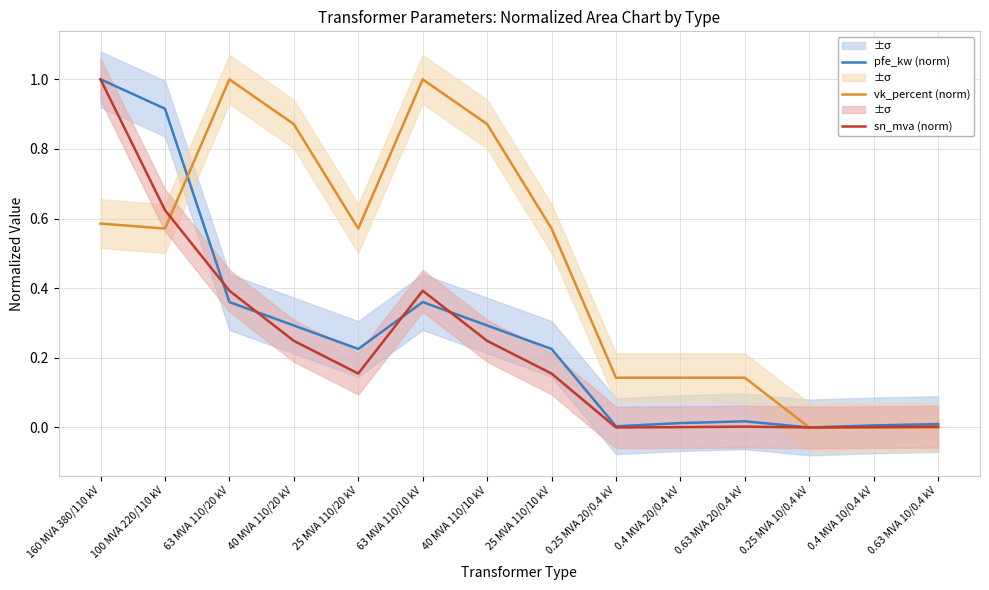

How many positive values does the sn_mva (norm) series have?

12